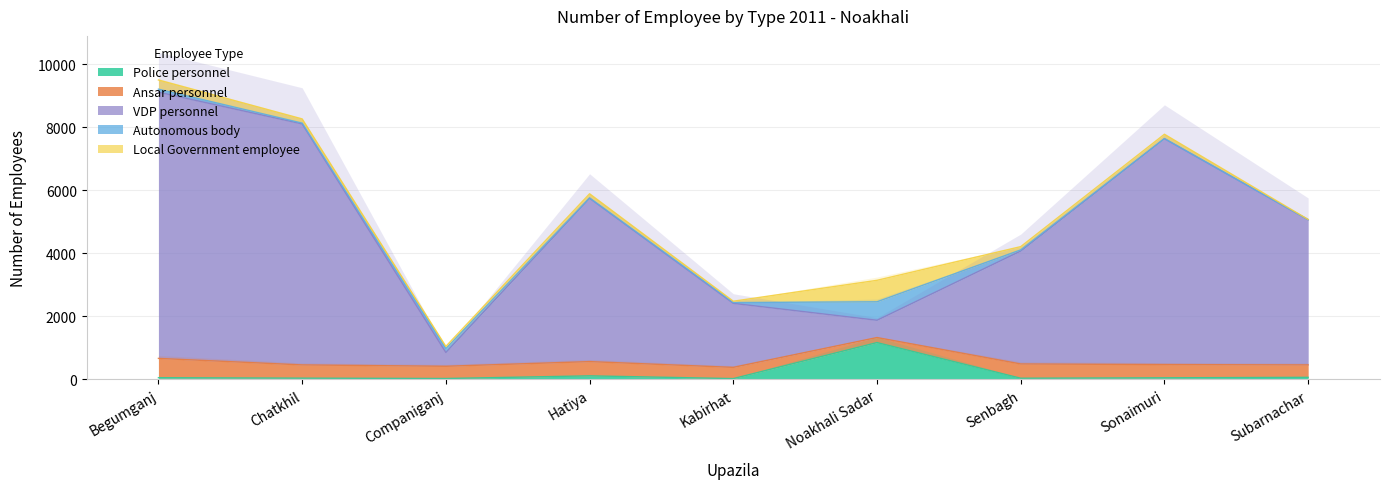

True or false: Autonomous body has a value of 66 at Begumganj.

False